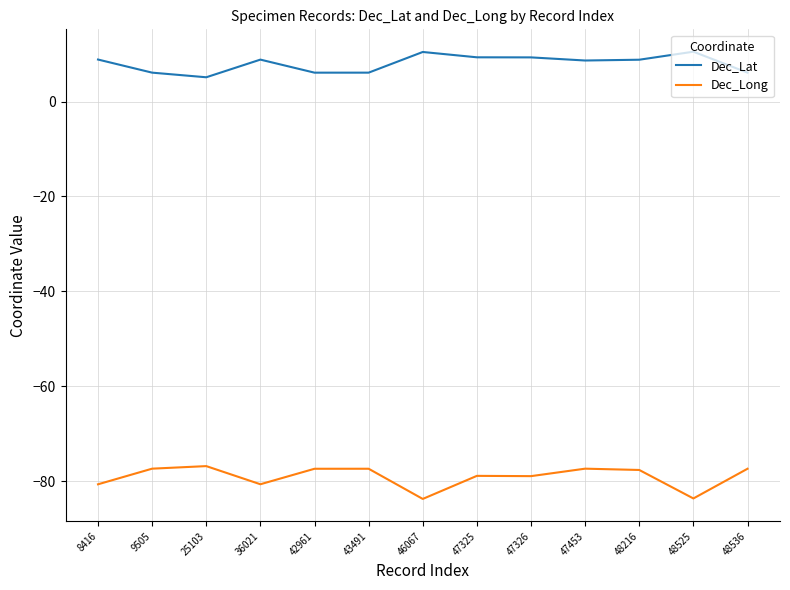

Is it true that Dec_Lat equals 10.5 at 48525?

True